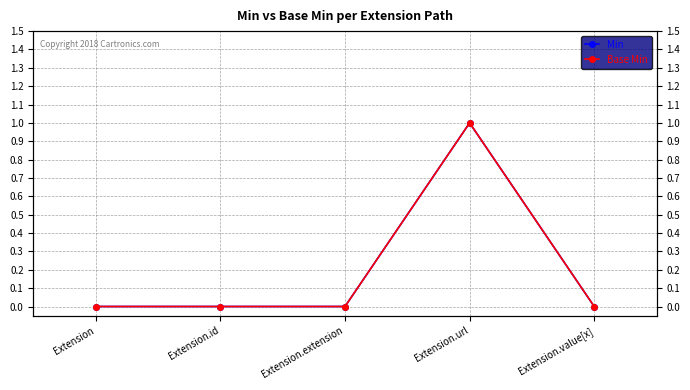

Reading right to left, extract all data points from this chart.

Min: Extension.value[x]=0	Extension.url=1	Extension.extension=0	Extension.id=0	Extension=0
Base Min: Extension.value[x]=0	Extension.url=1	Extension.extension=0	Extension.id=0	Extension=0